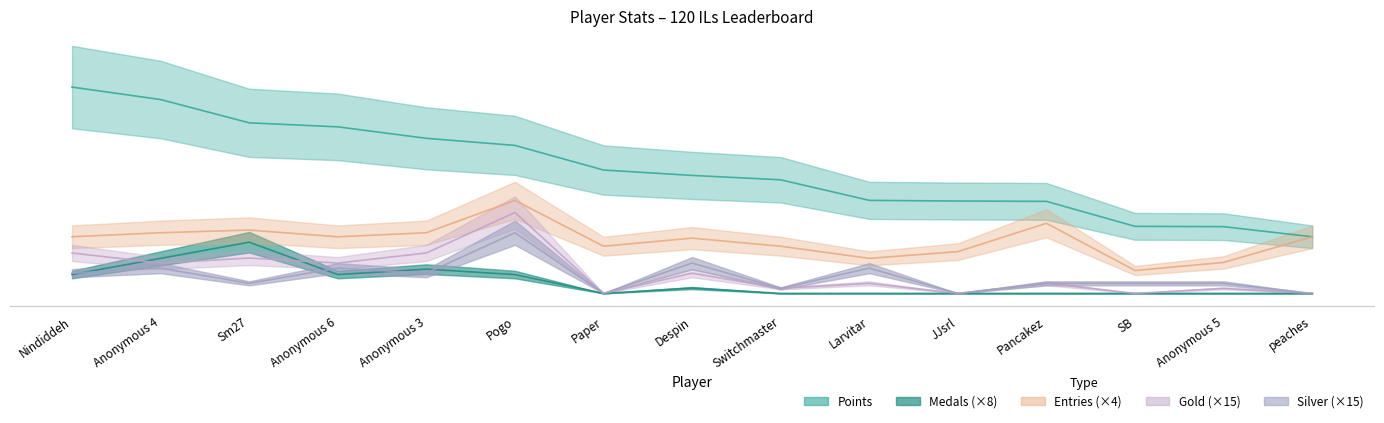

Which series has the largest total across all categories?

Points